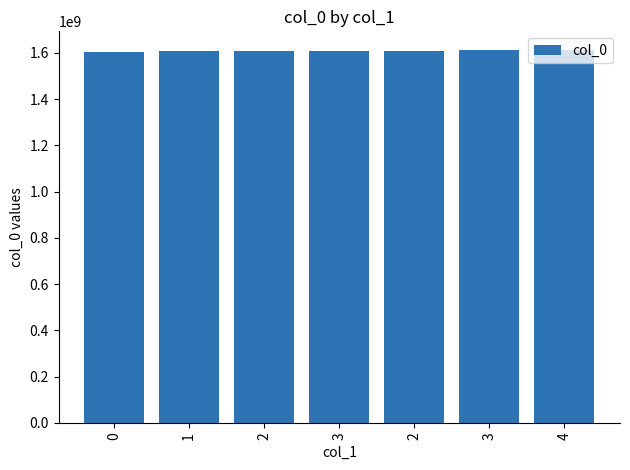

How many categories are shown in the chart?

7